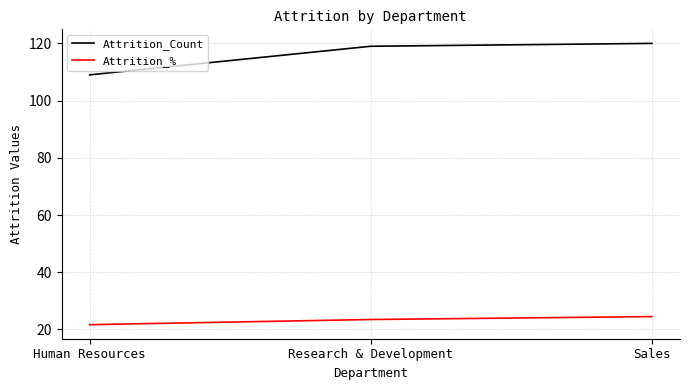

List the labels in order of Attrition_Count value, smallest first.

Human Resources, Research & Development, Sales